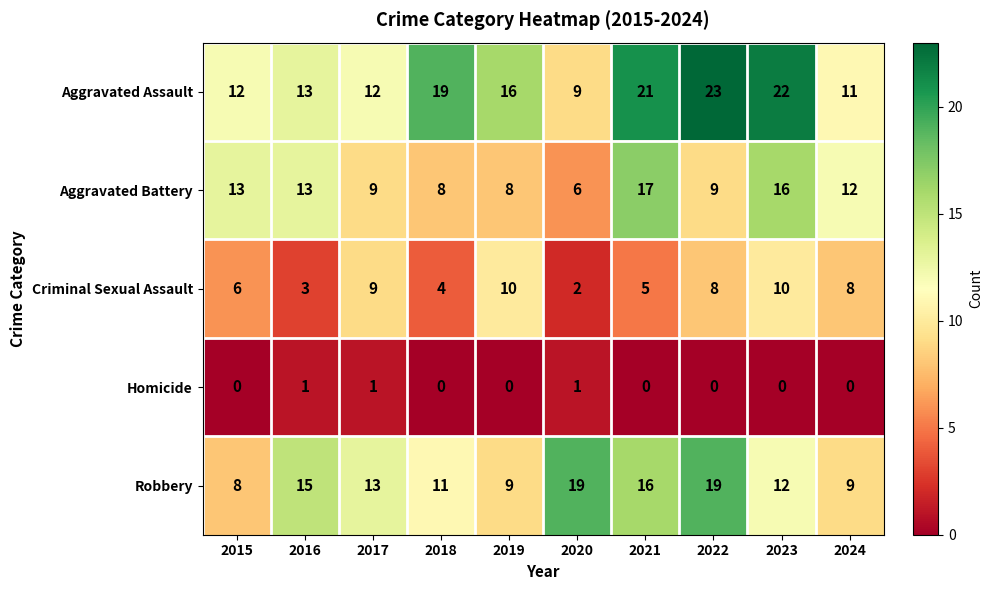

Rank the series by their maximum value, from lowest to highest.

Homicide, Criminal Sexual Assault, Aggravated Battery, Robbery, Aggravated Assault